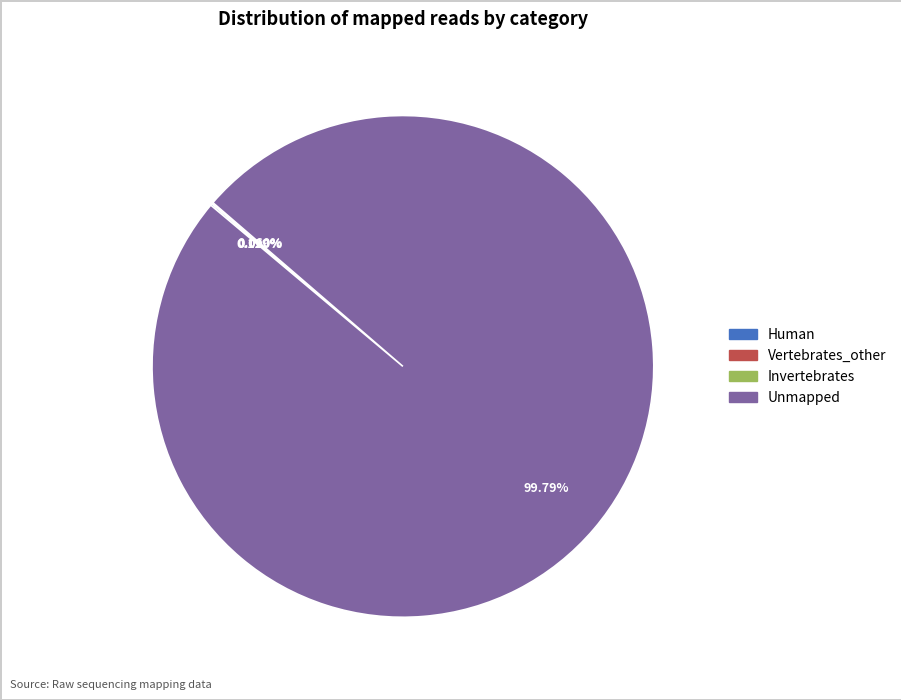

Which category has the biggest portion of the pie?

Unmapped